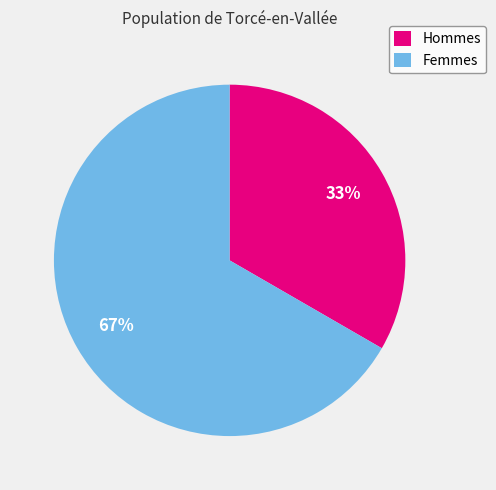

Is the sum of Femmes and Hommes greater than half?

Yes